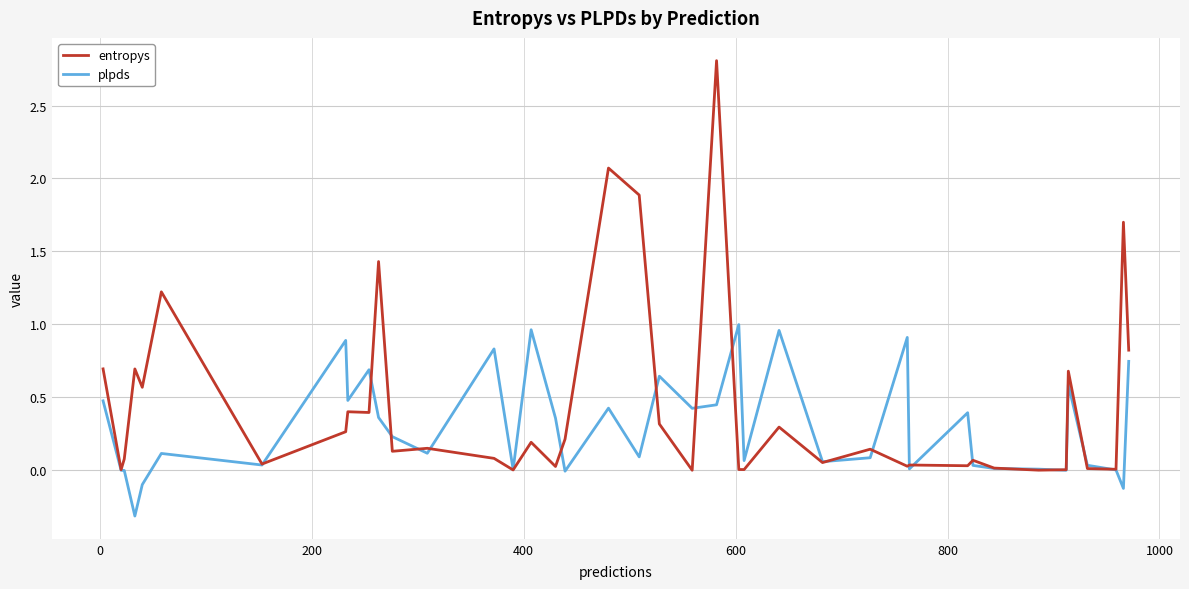

Which series has the widest spread of values?

entropys